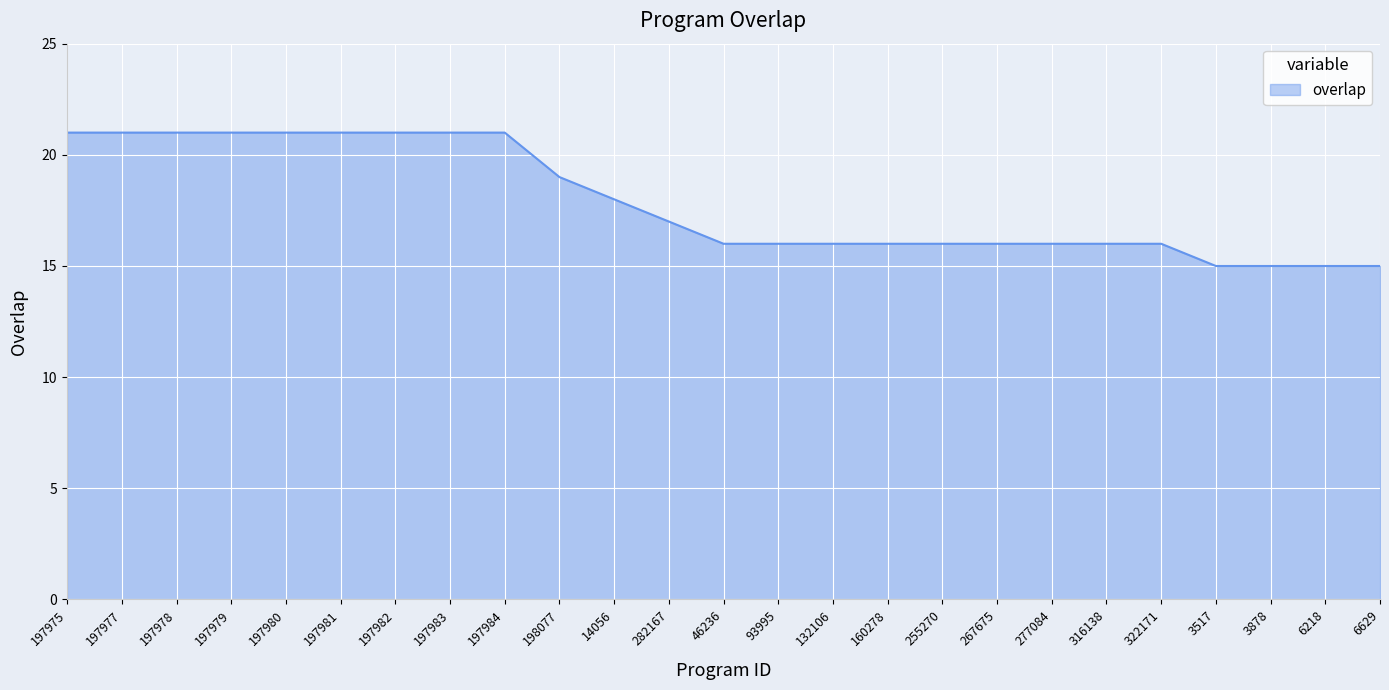

Count the number of data series in this chart.

1